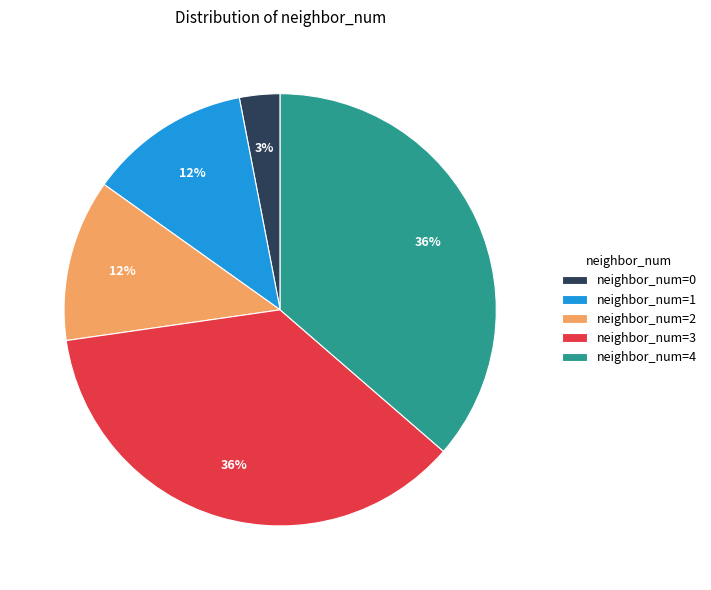

Do neighbor_num=1 and neighbor_num=2 together represent more than half of the pie?

No